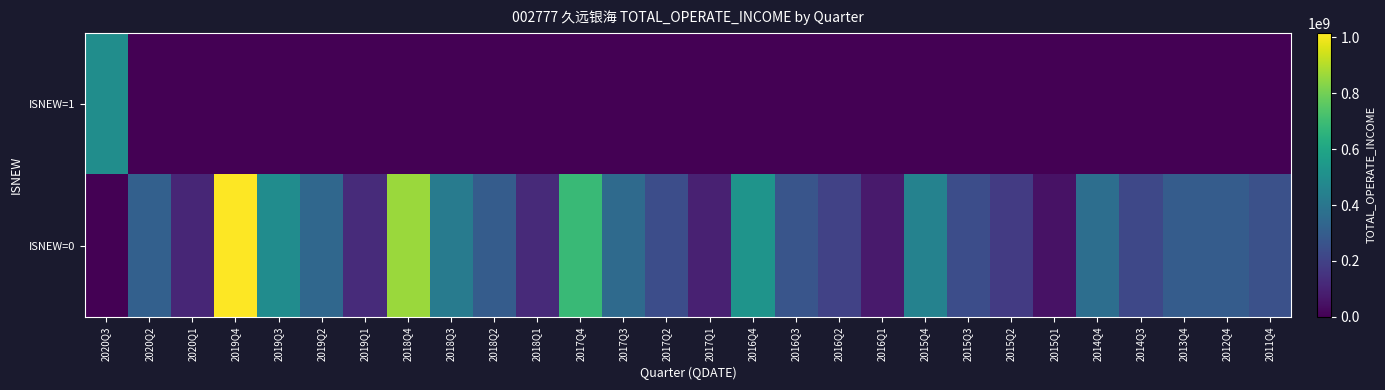

What is the difference between the highest and lowest values at 2018Q1?

121629652.7